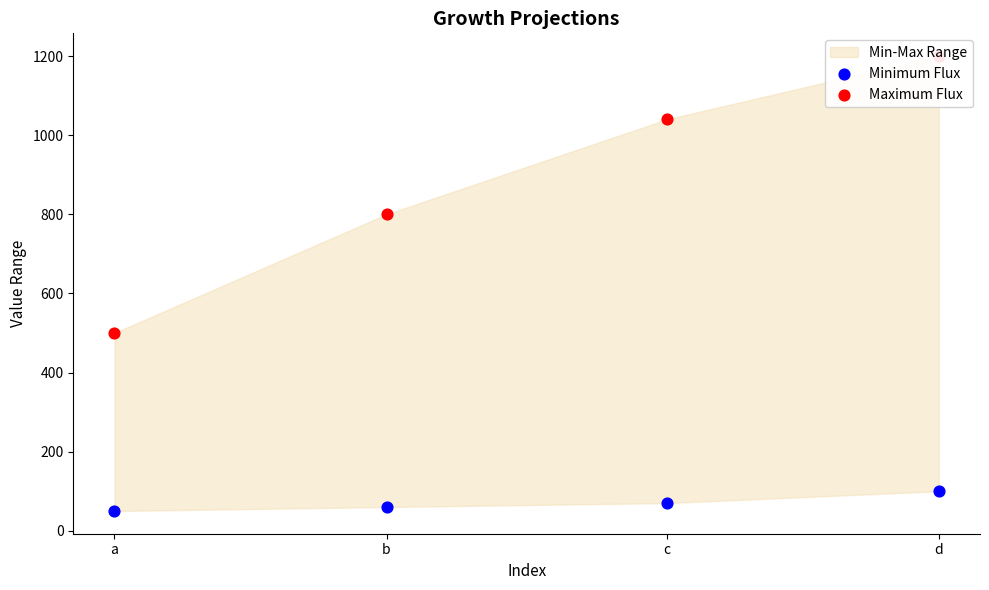

At which category is the sum across all series the highest?

d